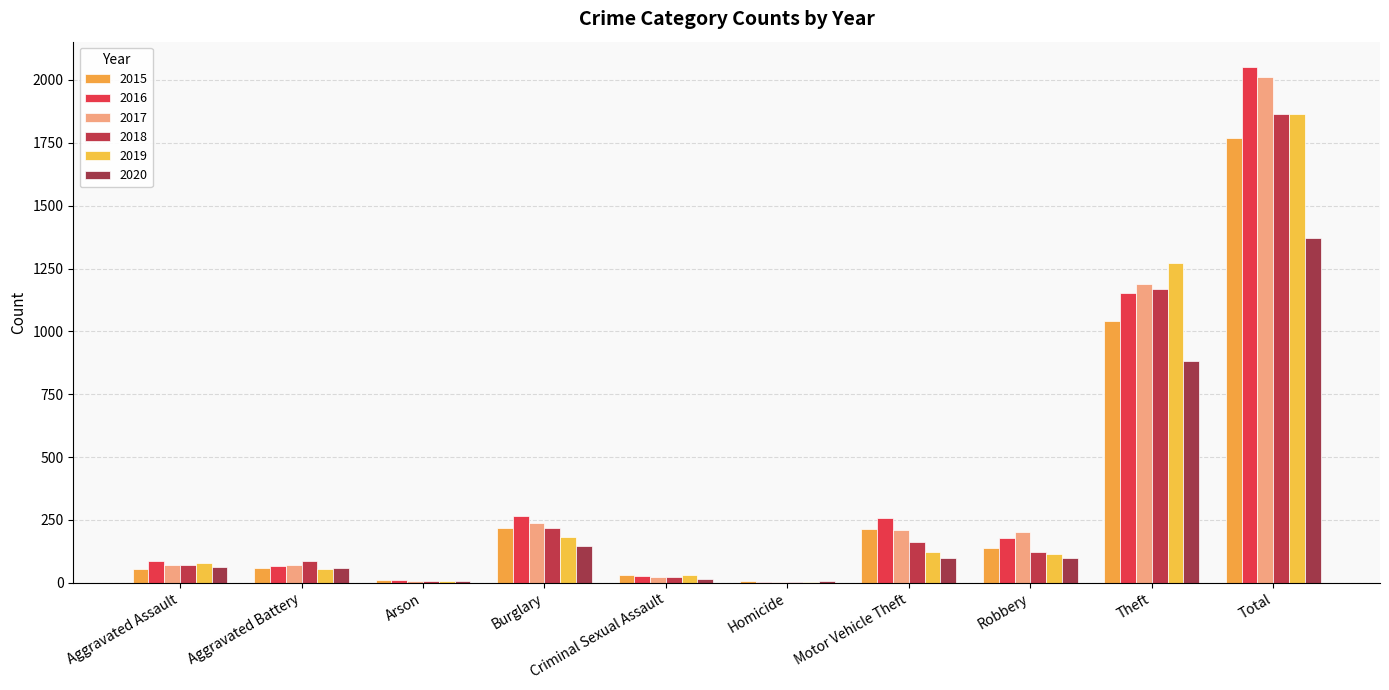

What is the label of the 6th bar from the left?

Homicide